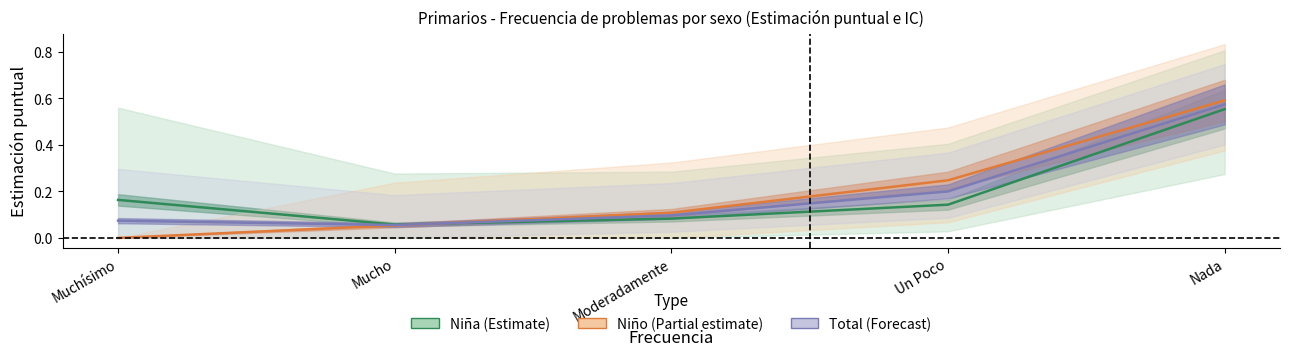

Rank the categories by Total (Forecast) value from highest to lowest.

Nada, Un Poco, Moderadamente, Muchísimo, Mucho